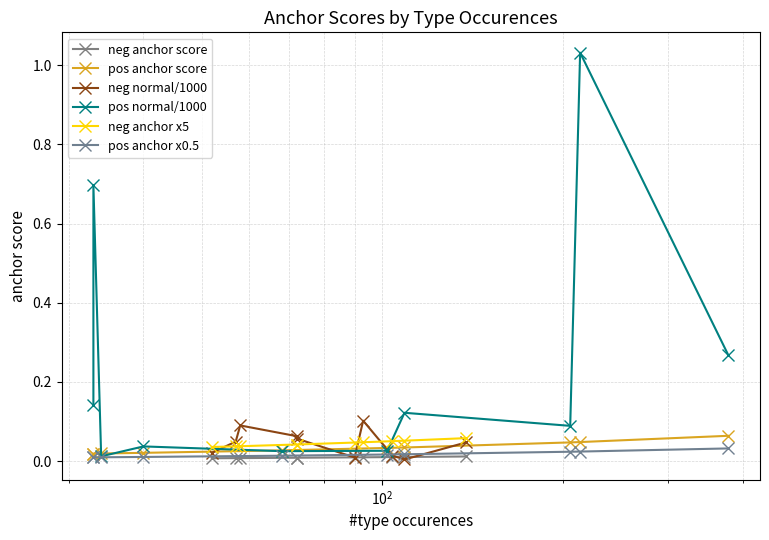

What is the sum of all neg anchor score values?

0.1